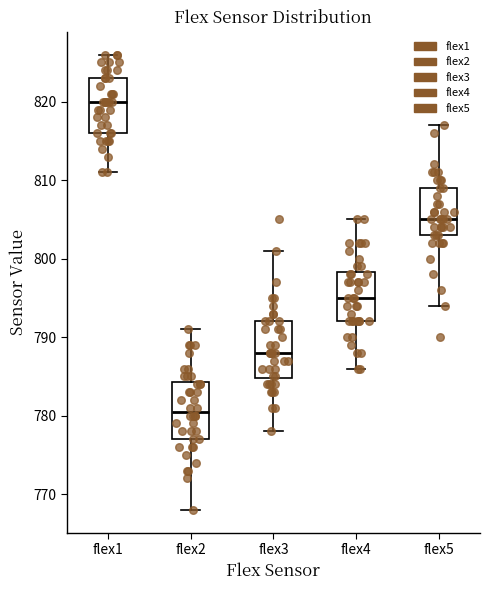

Reading left to right, read every box against the y-axis: the position of its median line, the range the box covers, and the ends of its whiskers. The values are not printed on the chart, so give them approximately, as read against the axis.

flex1: median 820, box 816 to 823, whiskers 811 to 826
flex2: median 781, box 777 to 784, whiskers 768 to 791
flex3: median 788, box 785 to 792, whiskers 778 to 801
flex4: median 795, box 792 to 798, whiskers 786 to 805
flex5: median 805, box 803 to 809, whiskers 794 to 817